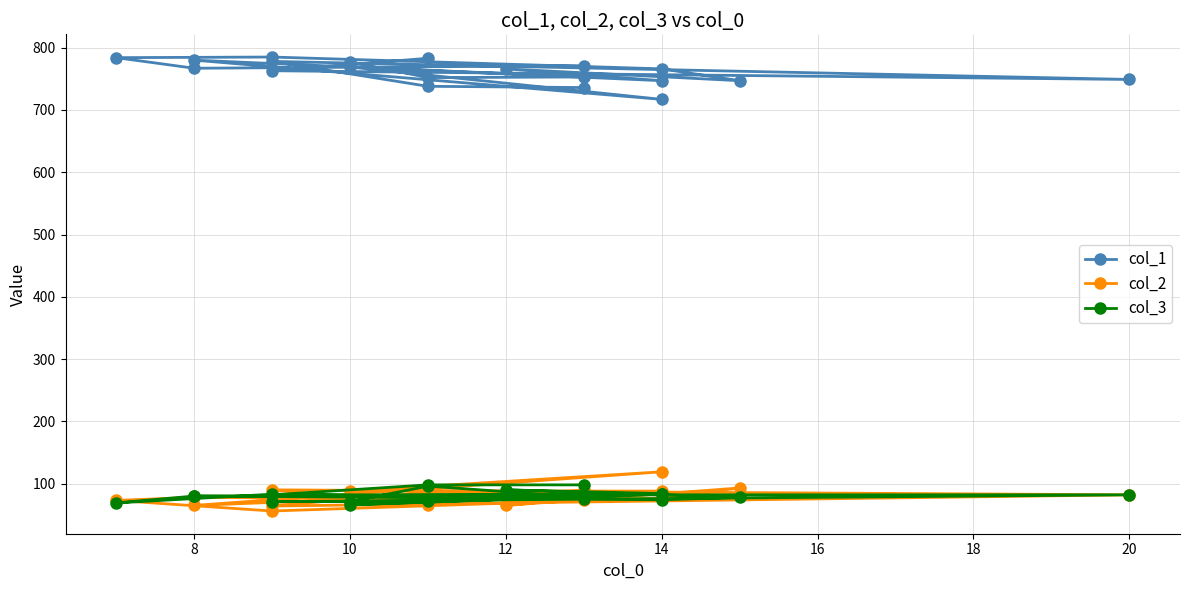

Reading left to right, extract all data points from this chart.

col_1: 777	752	753	780	717	769	747	766	747	766	785	784	767	771	736	738	778	749	763	783
col_2: 75	74	89	65	119	88	88	65	93	77	56	73	78	73	86	86	64	82	90	65
col_3: 71	96	78	80	83	66	84	90	78	74	83	69	80	76	98	98	82	82	71	72